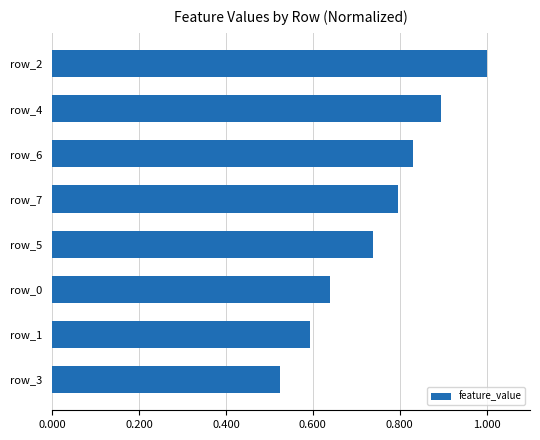

The value at row_2 is 1.0. True or false?

True